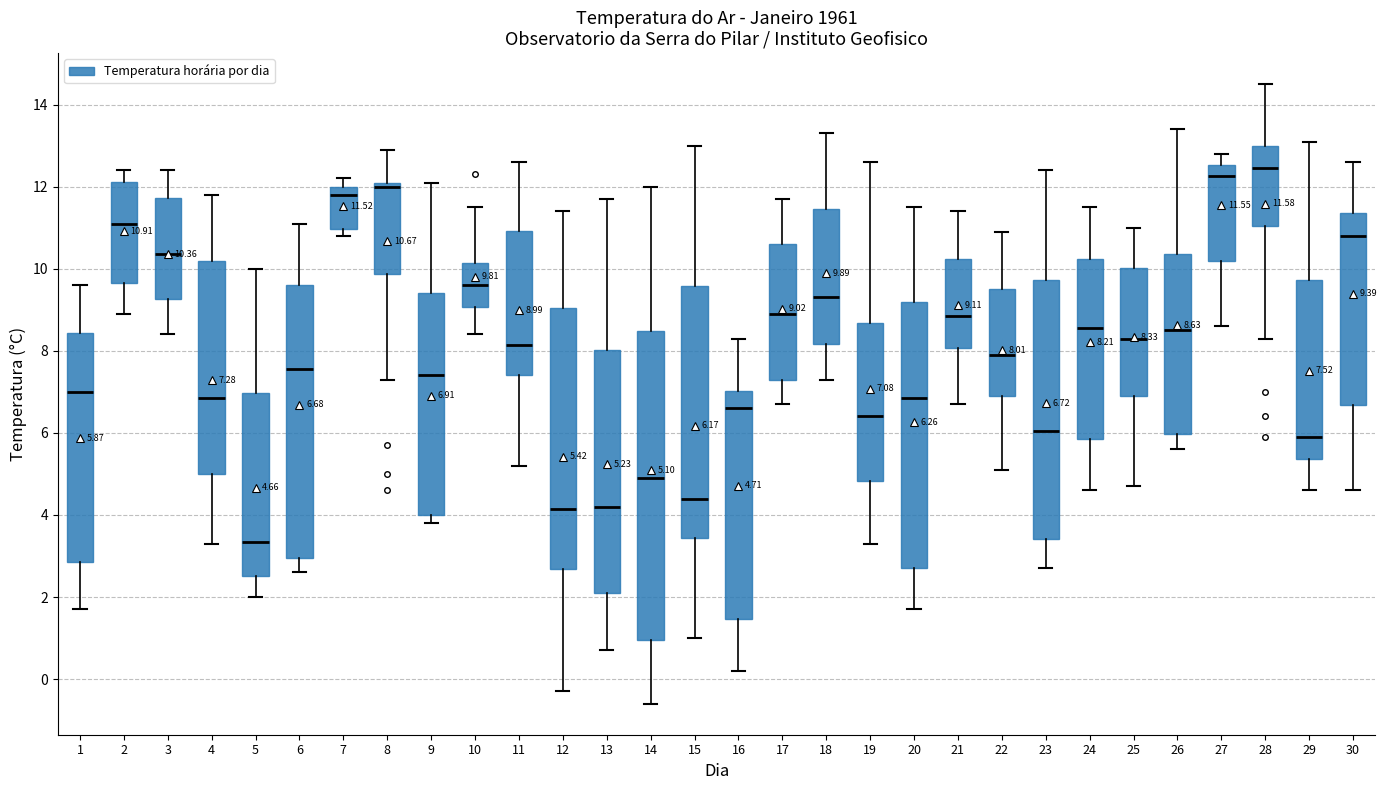

Comparing the boxes themselves (not the whiskers), which one is the tallest?

14